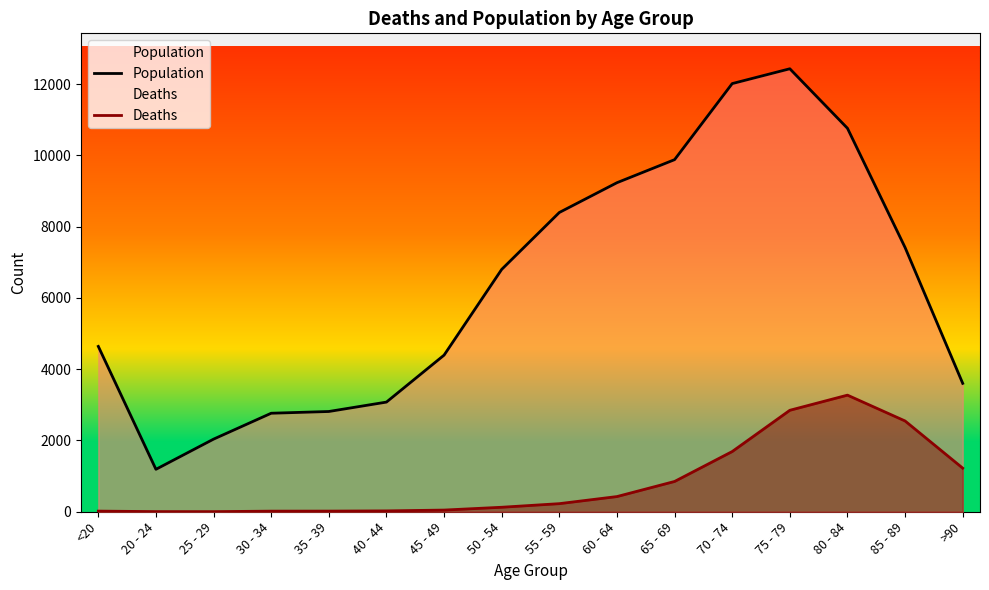

How many data points in Population are less than 6803?

8